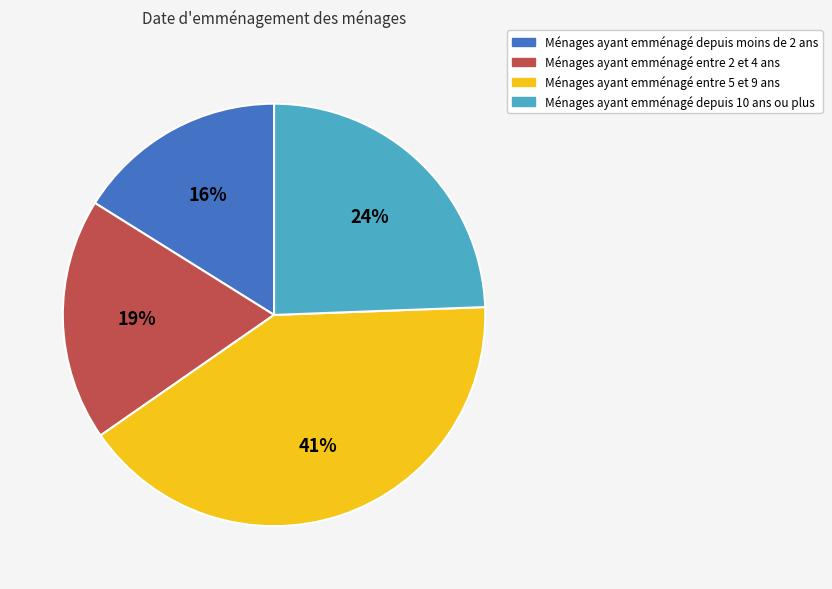

The Ménages ayant emménagé entre 2 et 4 ans slice represents 24% of the pie. True or false?

False